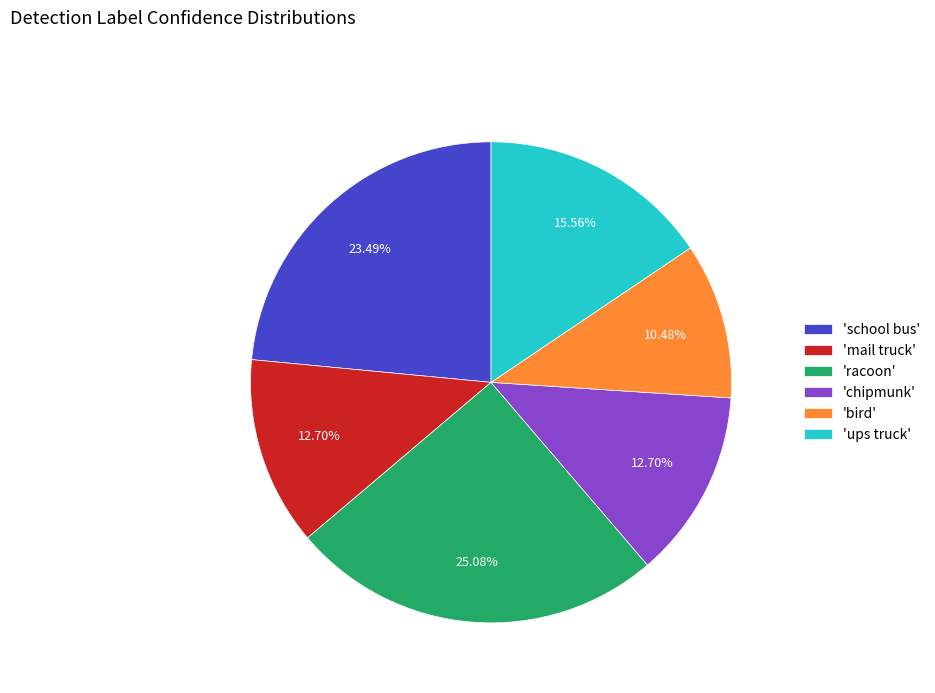

Which slice is the smallest?

'bird'